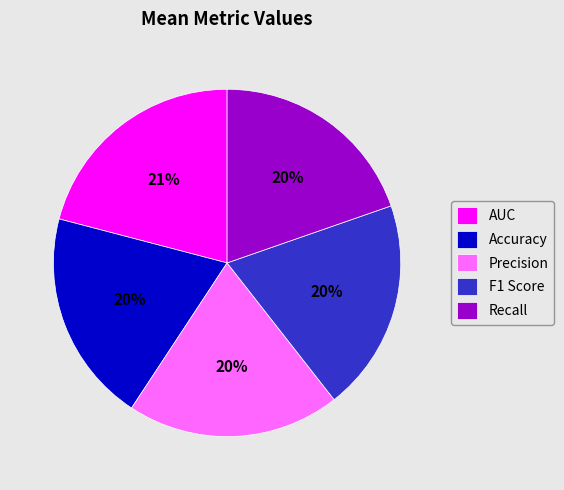

Count the number of slices in the pie.

5